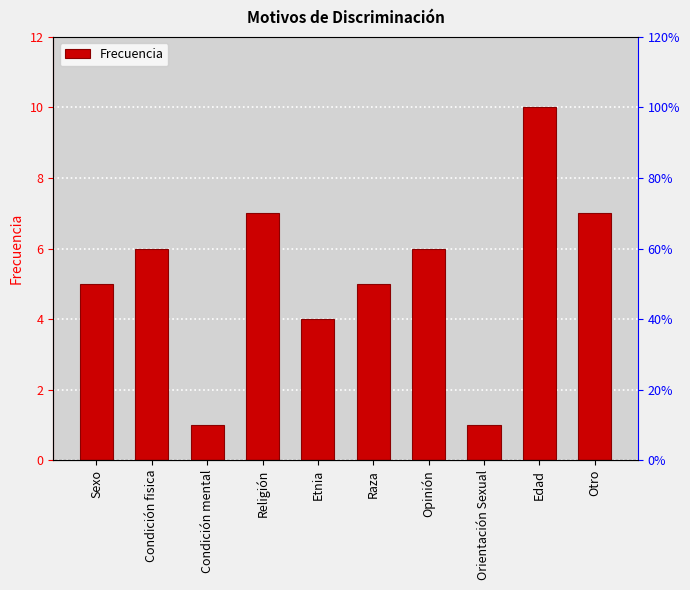

Reading left to right, what are all the values shown in this chart?

Sexo=5	Condición fisica=6	Condición mental=1	Religión=7	Etnia=4	Raza=5	Opinión=6	Orientación Sexual=1	Edad=10	Otro=7